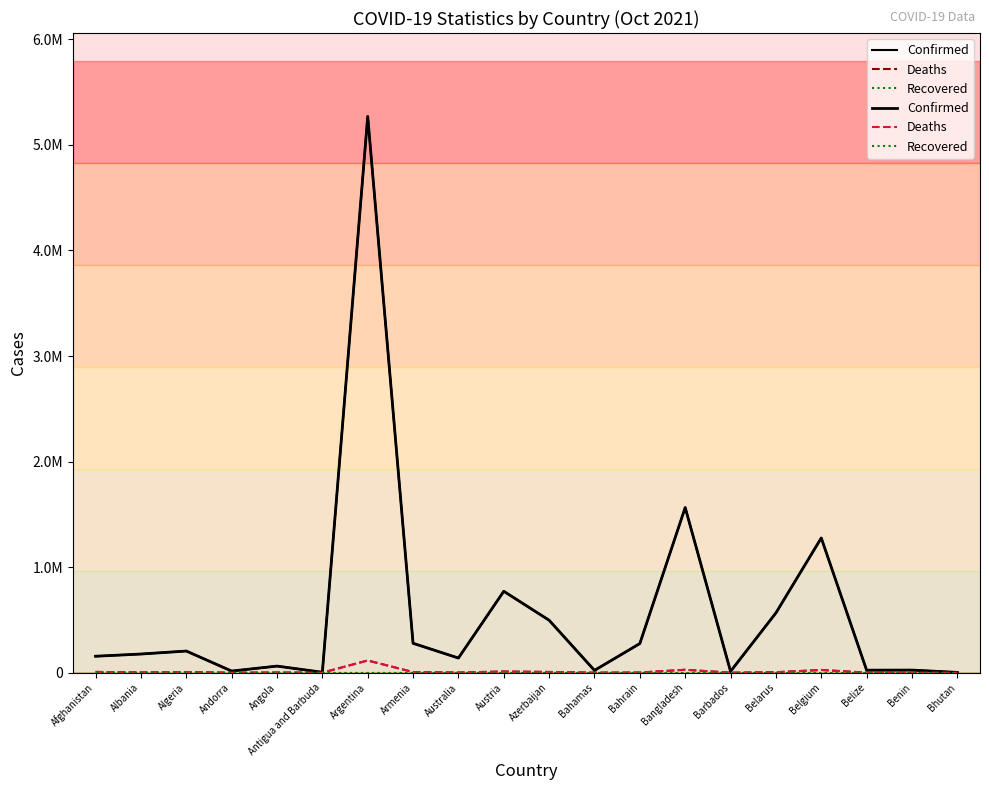

How many interior local peaks does the Confirmed series have?

7